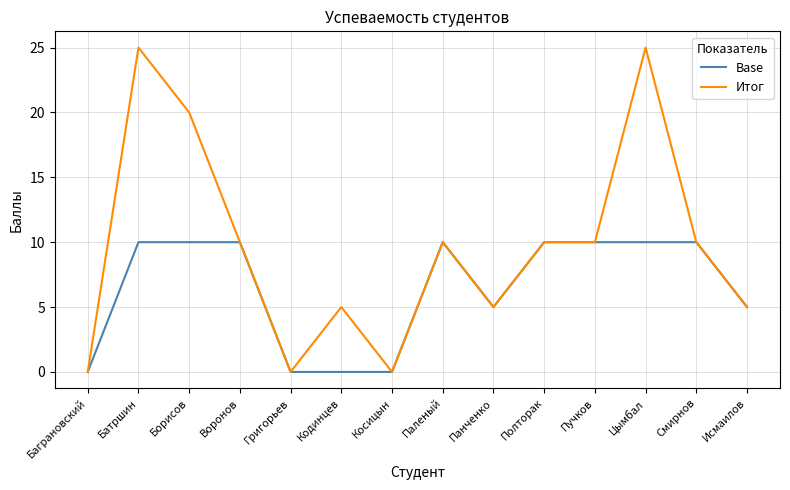

Count the number of categories in the chart.

14